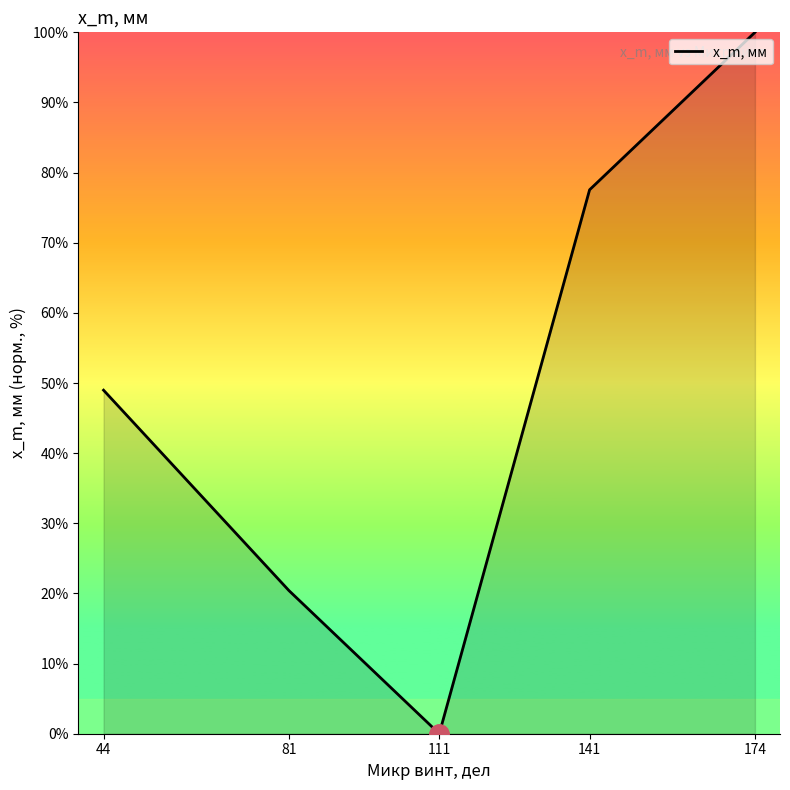

How many lines are shown in the chart?

1